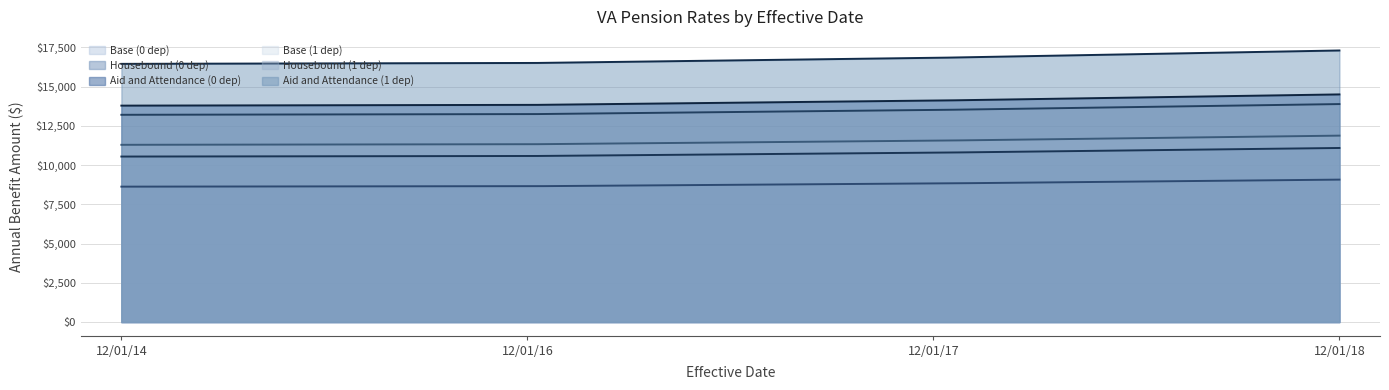

At which category is the sum across all series the highest?

12/01/18